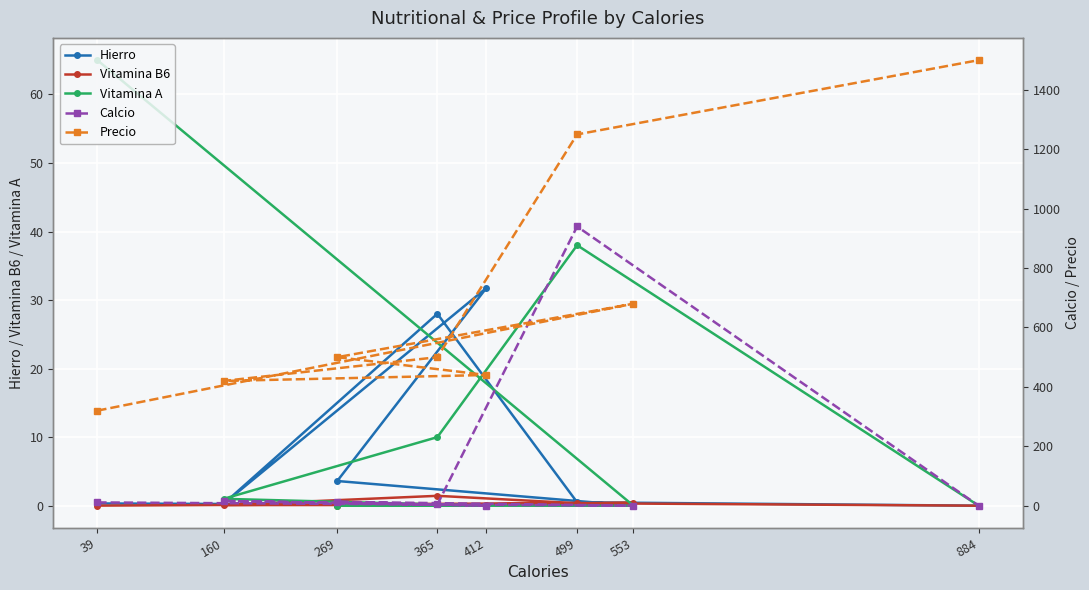

True or false: Calcio has more than 0 points higher than both neighbors.

True